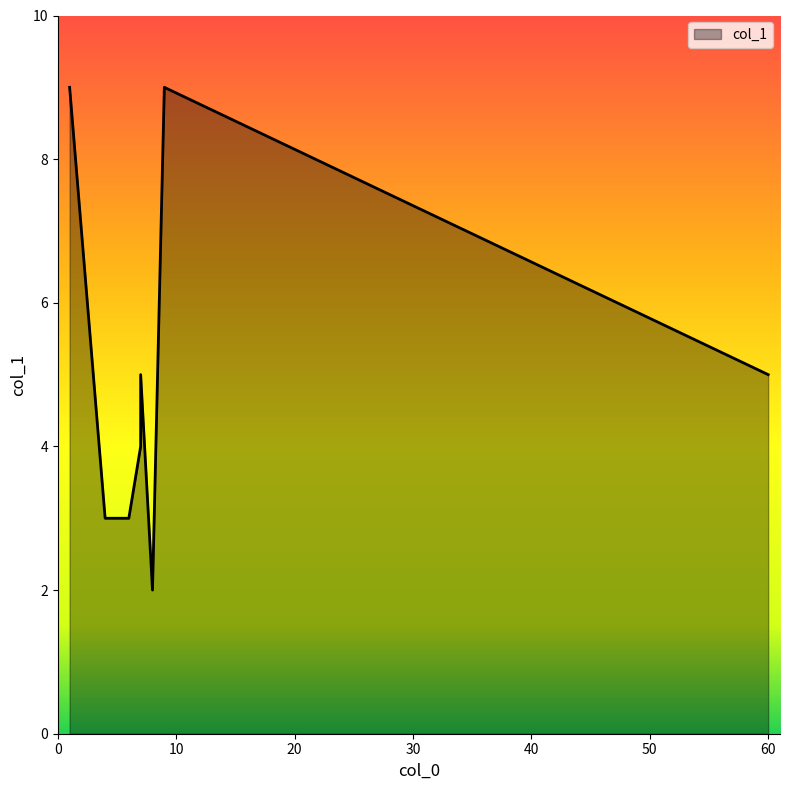

Which label corresponds to the largest value in the chart?

1